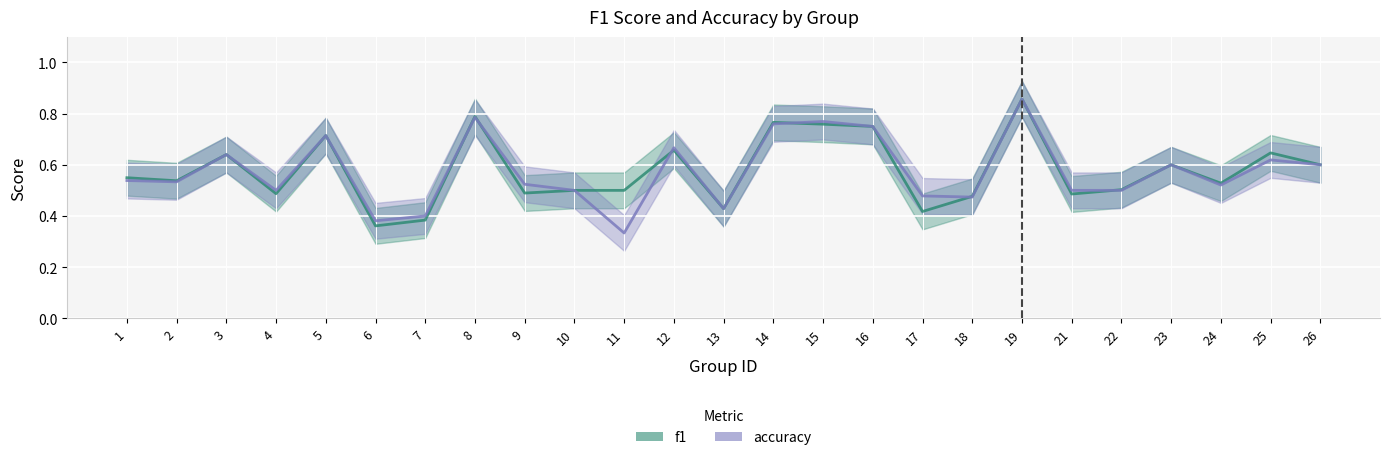

What is the lowest value of the accuracy series?

0.3